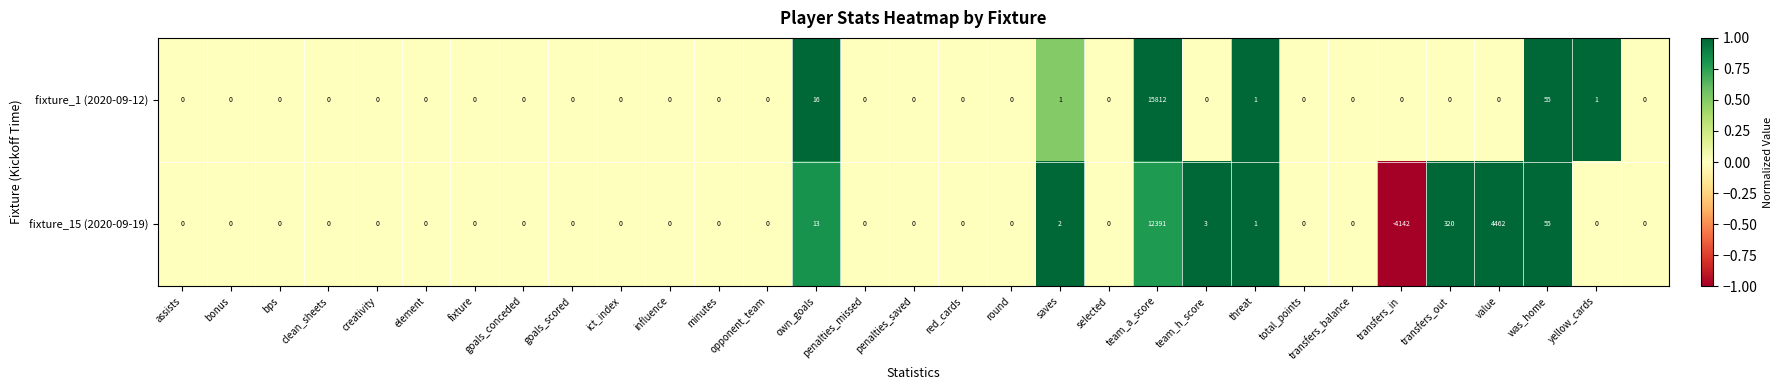

Count the number of categories in the chart.

31